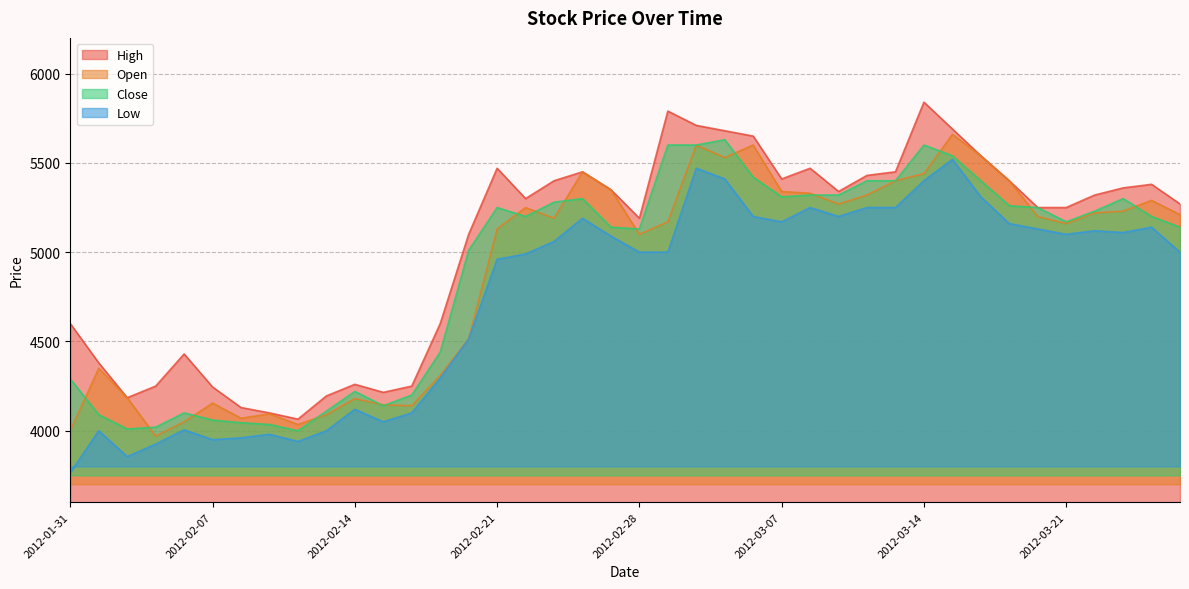

Is the value of Low at 2012-03-21 greater than the value of Close at 2012-03-27?

No